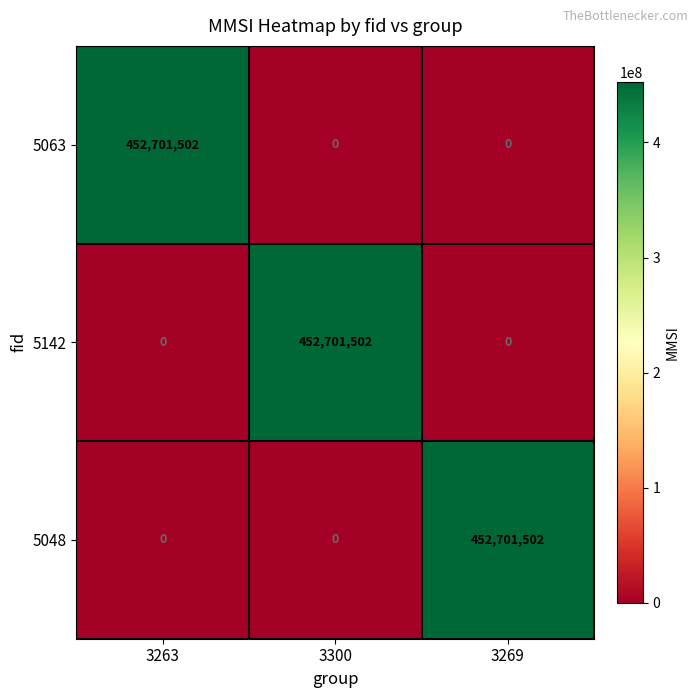

Reading right to left, list all the values displayed in this chart.

5063: 0	0	452701502
5142: 0	452701502	0
5048: 452701502	0	0